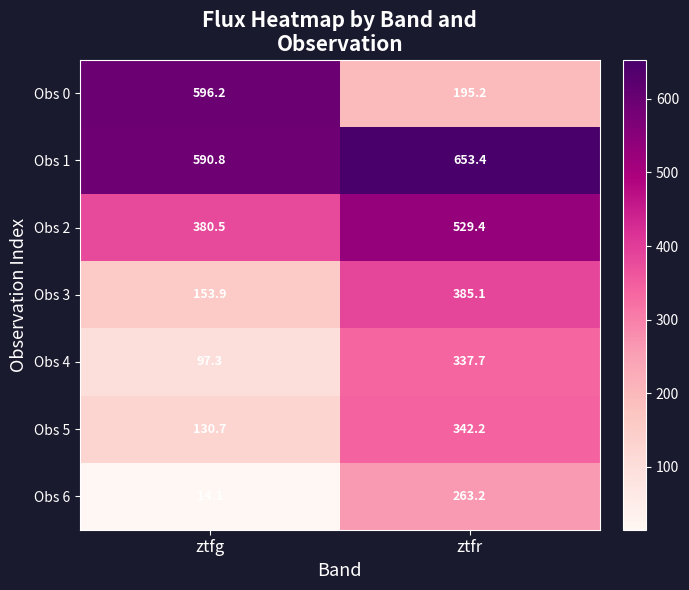

Where does the Obs 6 series first go above 263?

ztfr